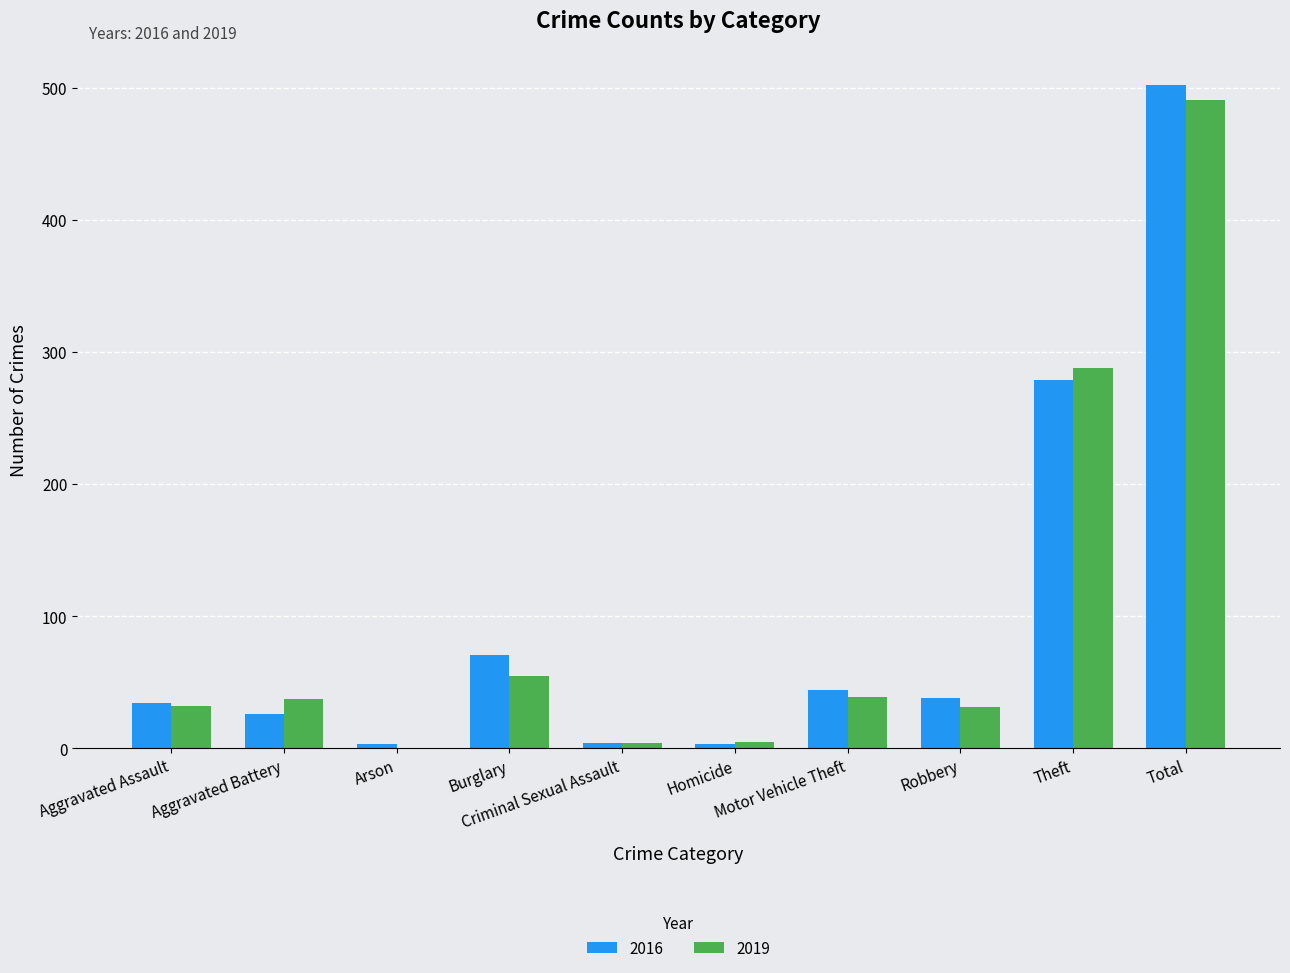

Does the chart contain stacked bars?

No